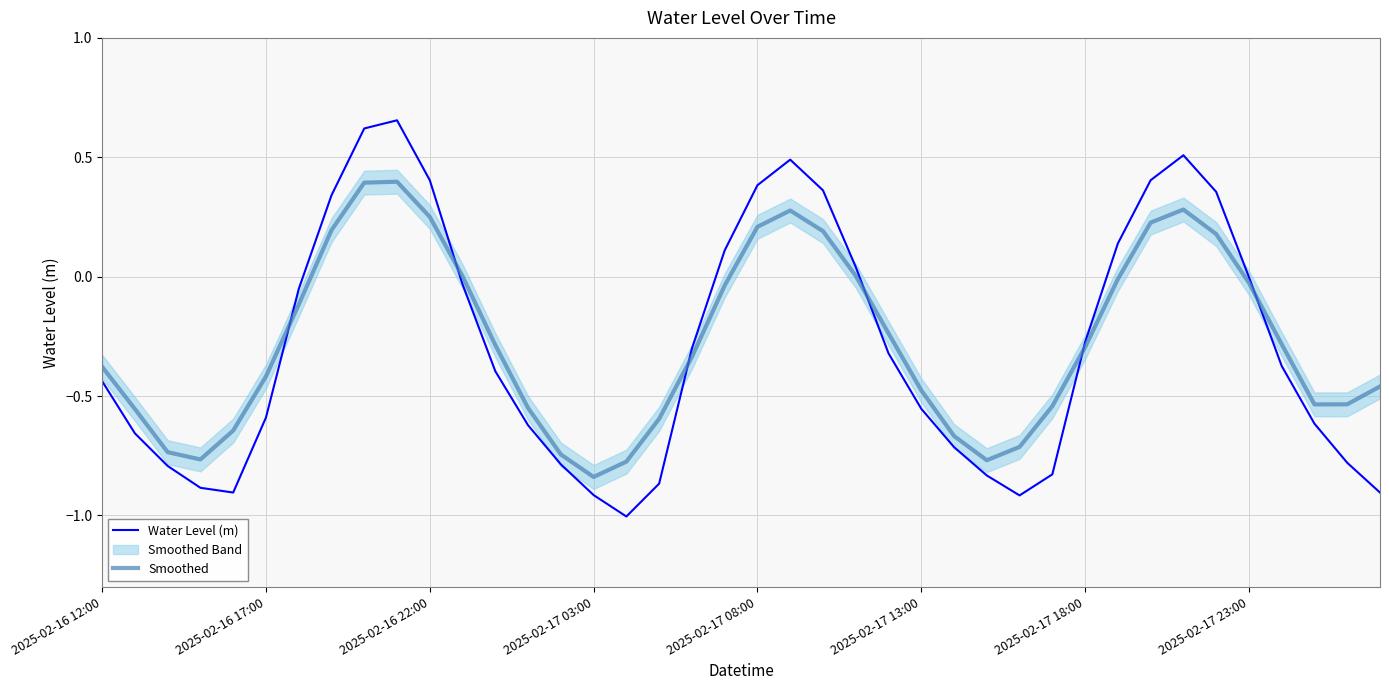

How many lines are shown in the chart?

2